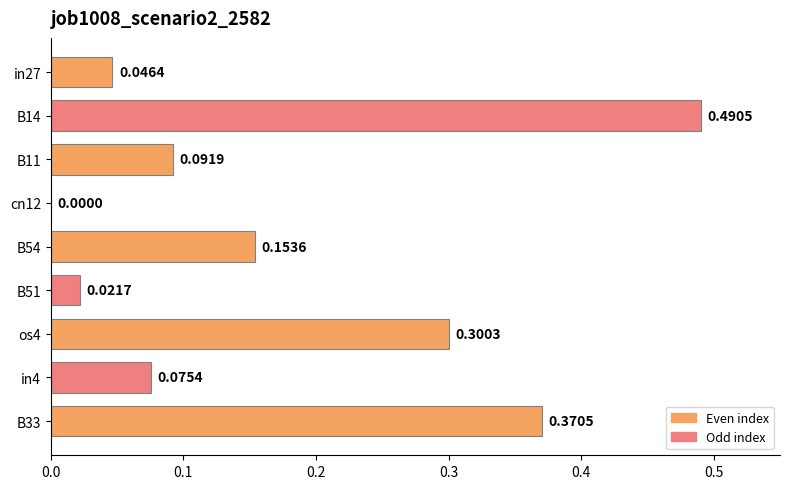

What is the sum of the values at B11 and B14?

0.6